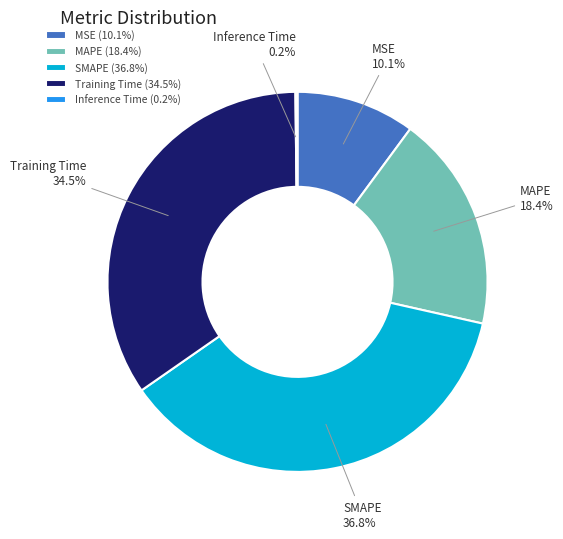

To the nearest percent, what is the combined percentage of MAPE and Training Time?

53%